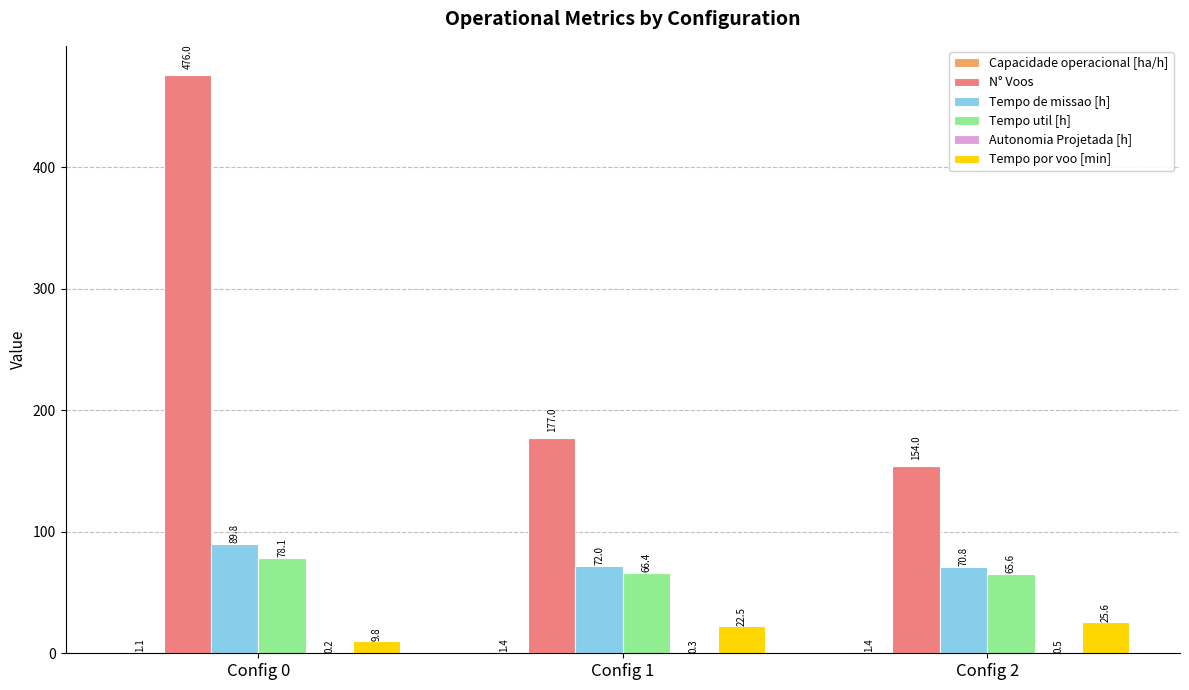

What is the average value of the Tempo util [h] series?

70.0